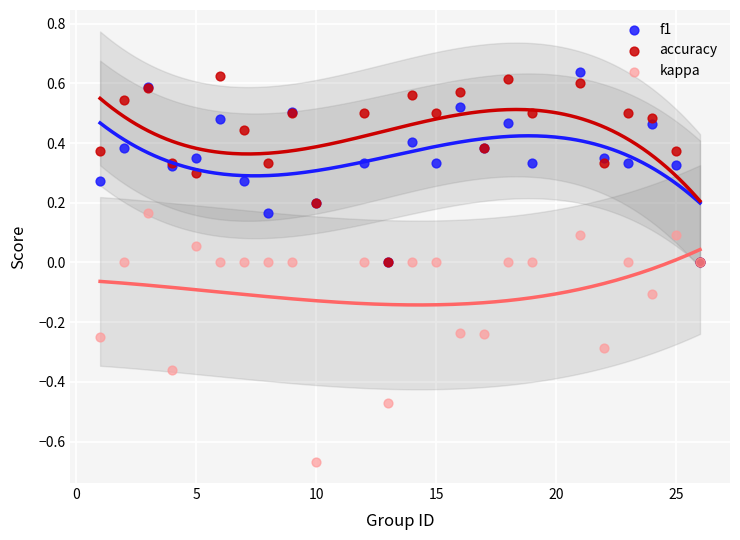

Which series contains the highest Y value?

f1